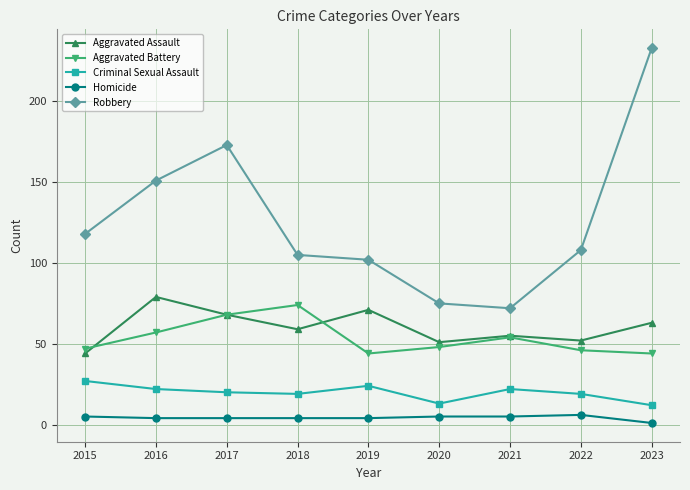

Which series has the largest total across all categories?

Robbery